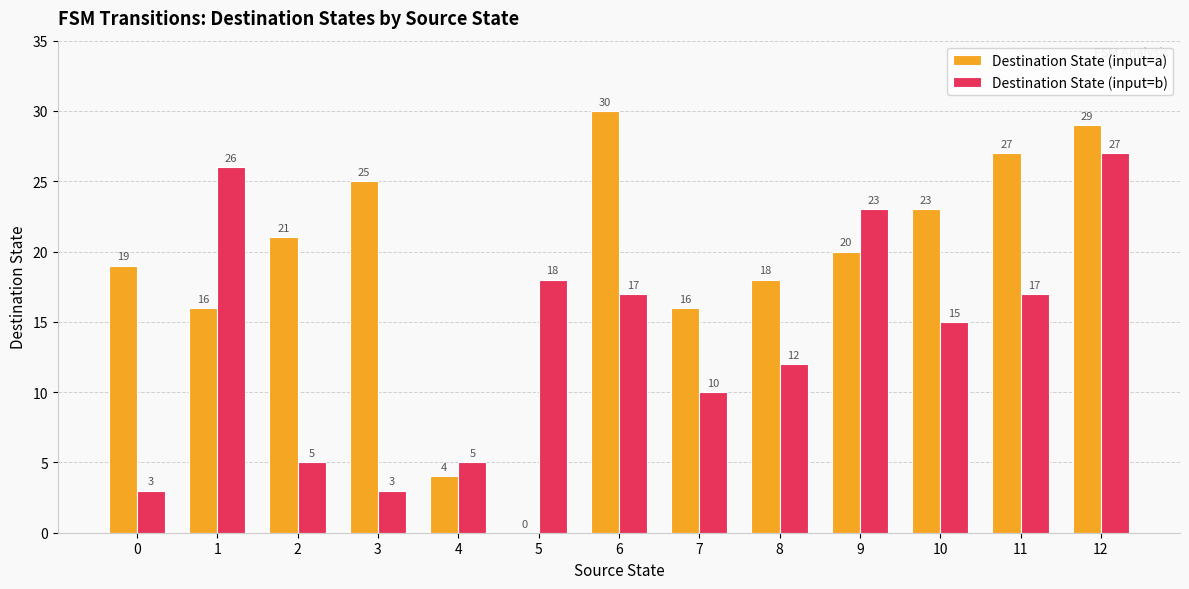

What are all the series names shown in the legend?

Destination State (input=a), Destination State (input=b)